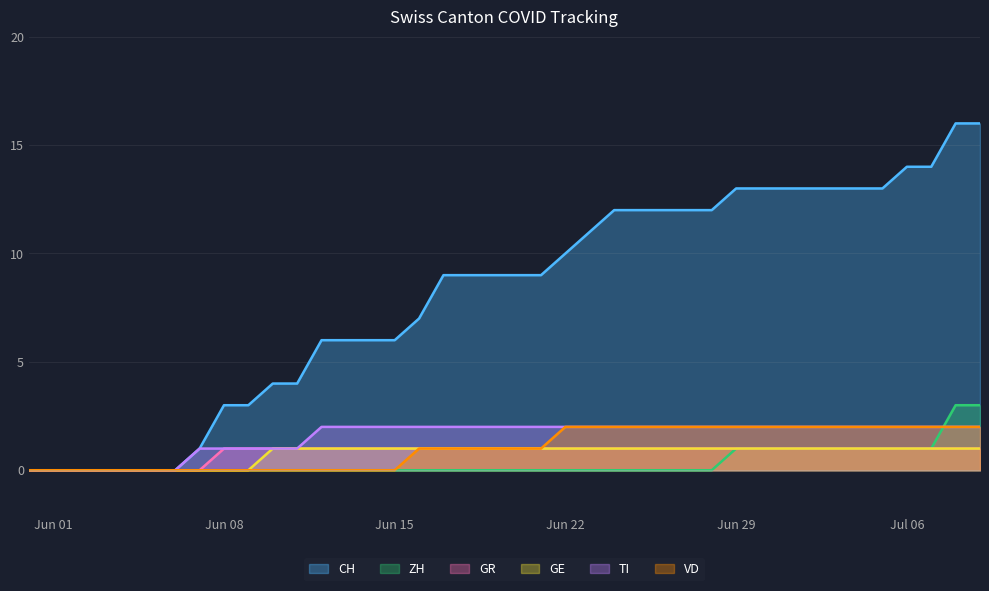

Reading right to left, transcribe all the data shown in this chart.

CH: 16	16	14	14	13	13	13	13	13	13	13	12	12	12	12	12	11	10	9	9	9	9	9	7	6	6	6	6	4	4	3	3	1	0	0	0	0	0	0	0
ZH: 3	3	1	1	1	1	1	1	1	1	1	0	0	0	0	0	0	0	0	0	0	0	0	0	0	0	0	0	0	0	0	0	0	0	0	0	0	0	0	0
GR: 1	1	1	1	1	1	1	1	1	1	1	1	1	1	1	1	1	1	1	1	1	1	1	1	1	1	1	1	1	1	1	1	0	0	0	0	0	0	0	0
GE: 1	1	1	1	1	1	1	1	1	1	1	1	1	1	1	1	1	1	1	1	1	1	1	1	1	1	1	1	1	1	0	0	0	0	0	0	0	0	0	0
TI: 2	2	2	2	2	2	2	2	2	2	2	2	2	2	2	2	2	2	2	2	2	2	2	2	2	2	2	2	1	1	1	1	1	0	0	0	0	0	0	0
VD: 2	2	2	2	2	2	2	2	2	2	2	2	2	2	2	2	2	2	1	1	1	1	1	1	0	0	0	0	0	0	0	0	0	0	0	0	0	0	0	0